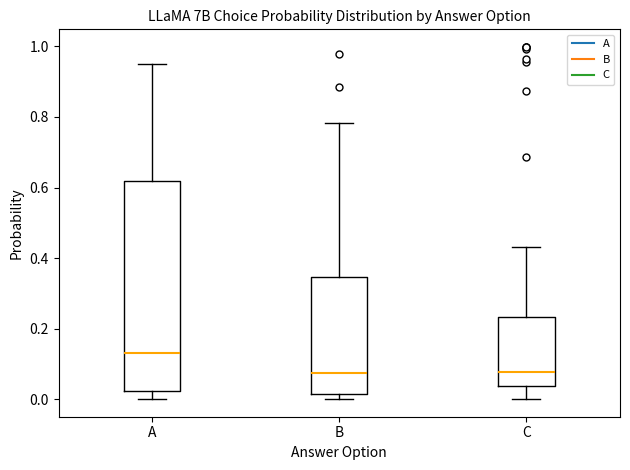

Reading left to right, read every box against the y-axis: the position of its median line, the range the box covers, and the ends of its whiskers. The values are not printed on the chart, so give them approximately, as read against the axis.

A: median 0.14, box 0.02 to 0.62, whiskers 0.00 to 0.96
B: median 0.08, box 0.02 to 0.34, whiskers 0.00 to 0.78
C: median 0.08, box 0.04 to 0.24, whiskers 0.00 to 0.44